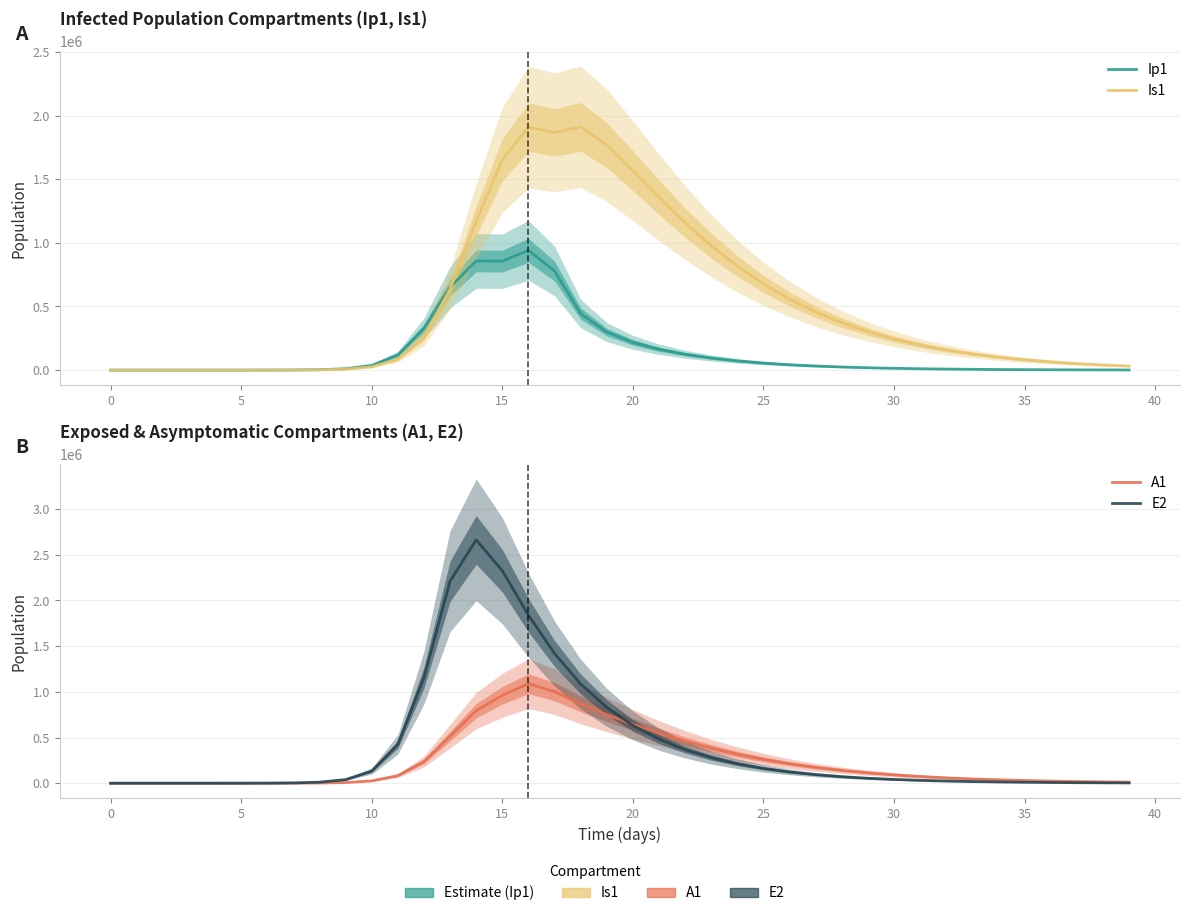

Read the Is1 value at 27.

457413.5